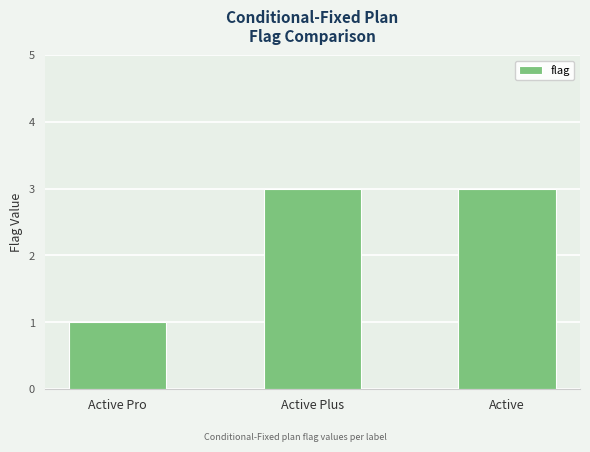

Reading left to right, transcribe all the data shown in this chart.

Active Pro=1	Active Plus=3	Active=3